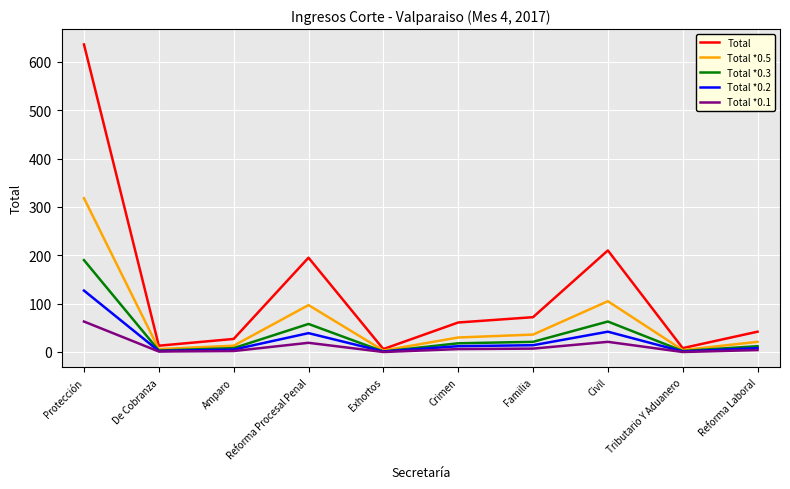

What is the minimum value for Total *0.5?

3